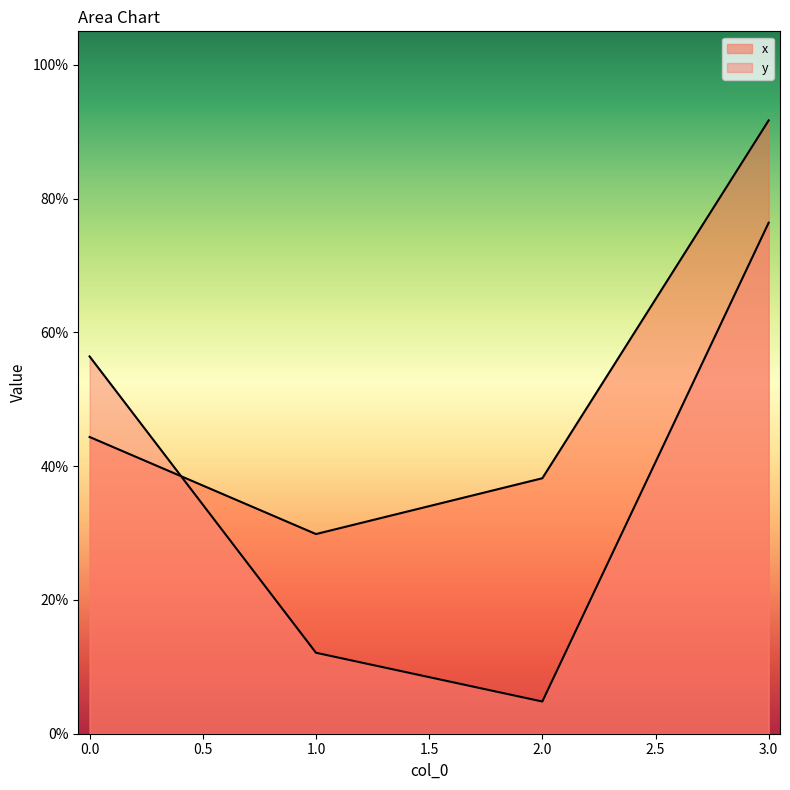

What are all the series names shown in the legend?

x, y